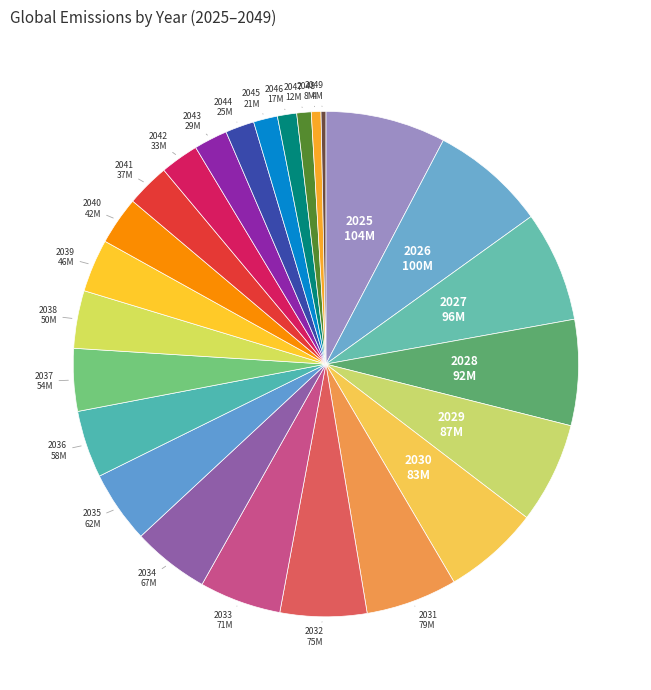

To the nearest percent, what is the difference between the largest and smallest slice percentages?

7%